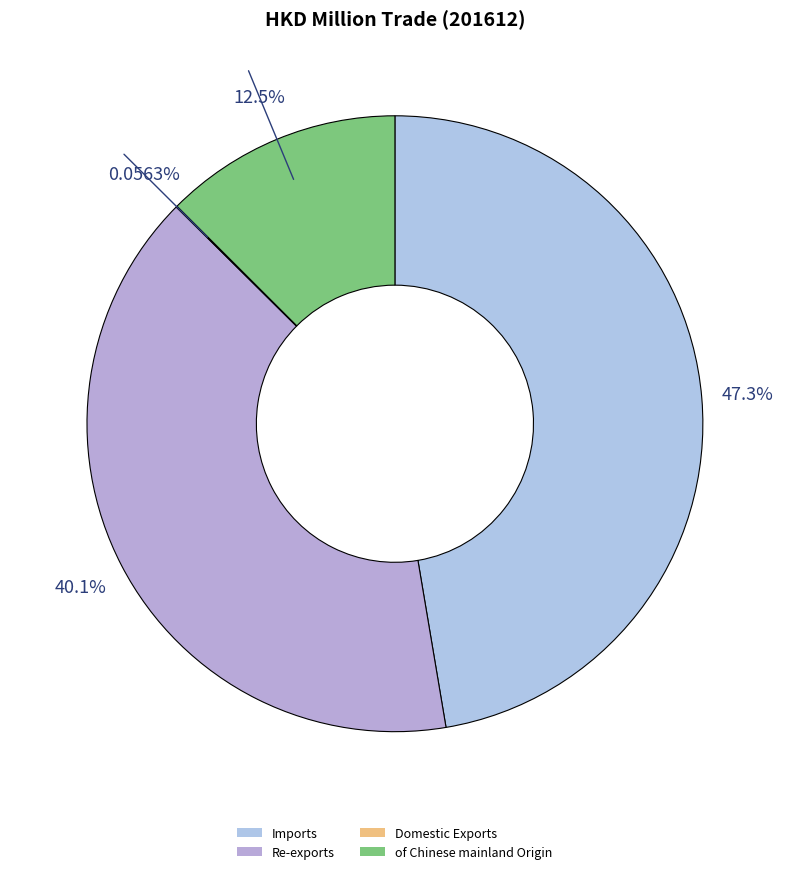

Which category has the biggest portion of the pie?

Imports